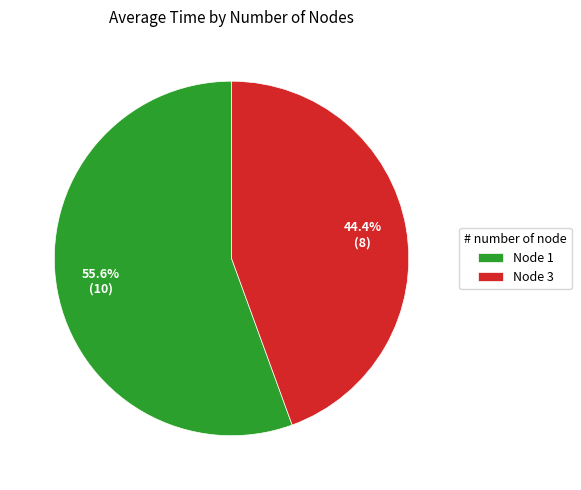

Rank the categories by value from lowest to highest.

Node 3, Node 1